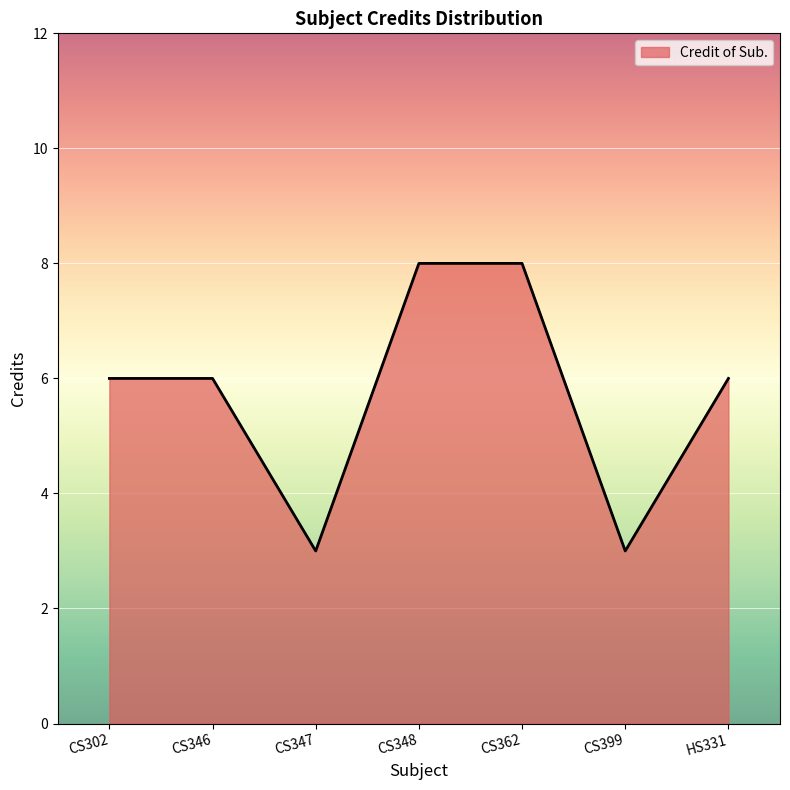

At which category does the data reach its first local valley?

CS347